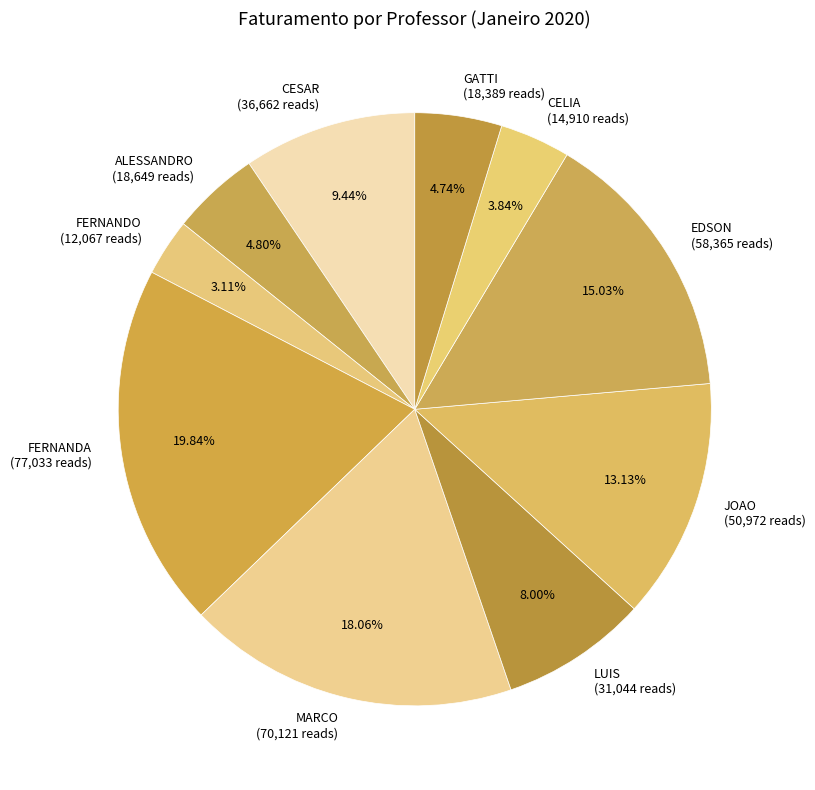

What is the ratio of the value at MARCO to the value at CESAR?

1.9